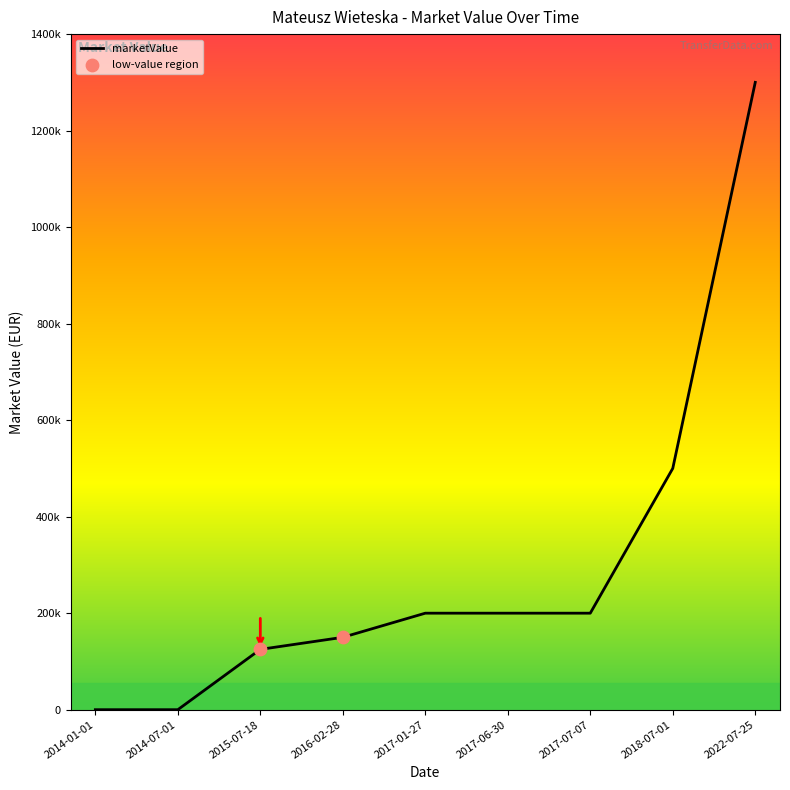

What is the ratio of the value at 2022-07-25 to the value at 2016-02-28?

8.7